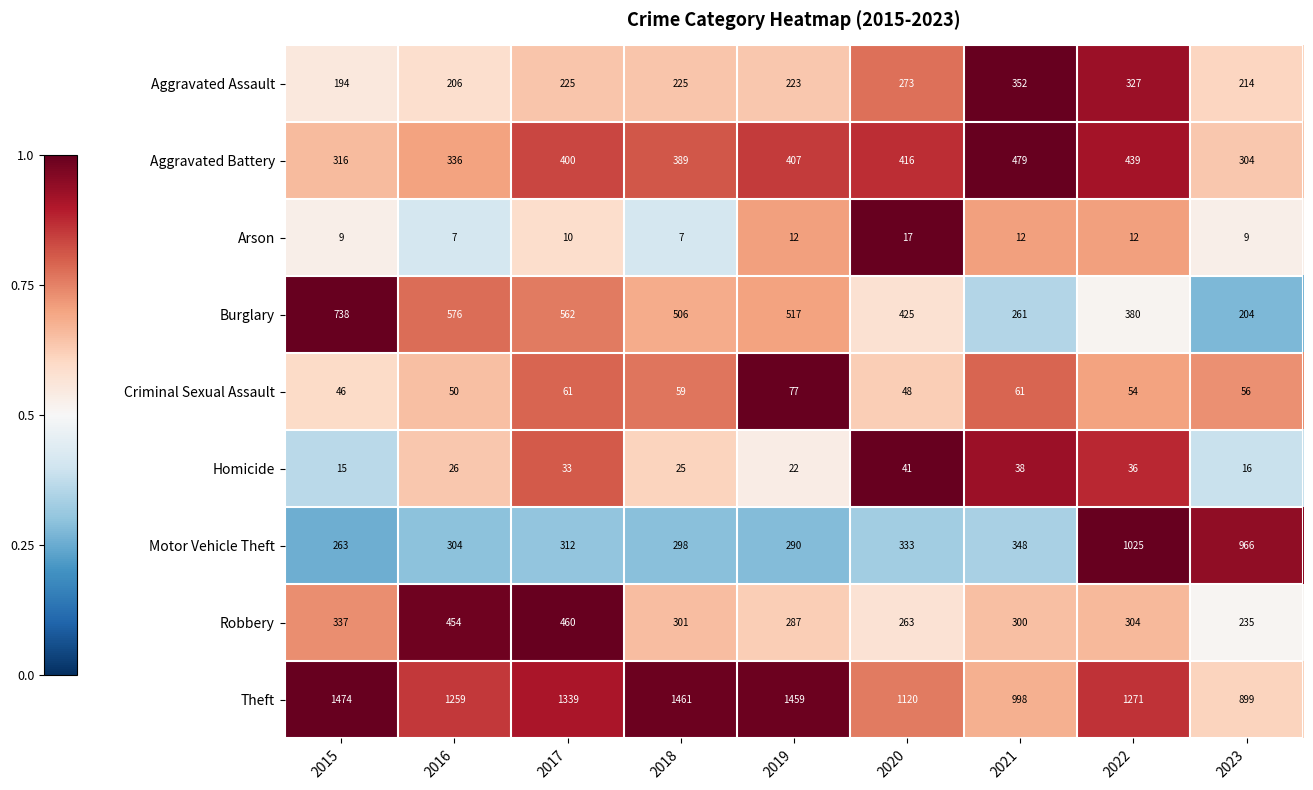

True or false: Aggravated Assault has a value of 223 at 2019.

True